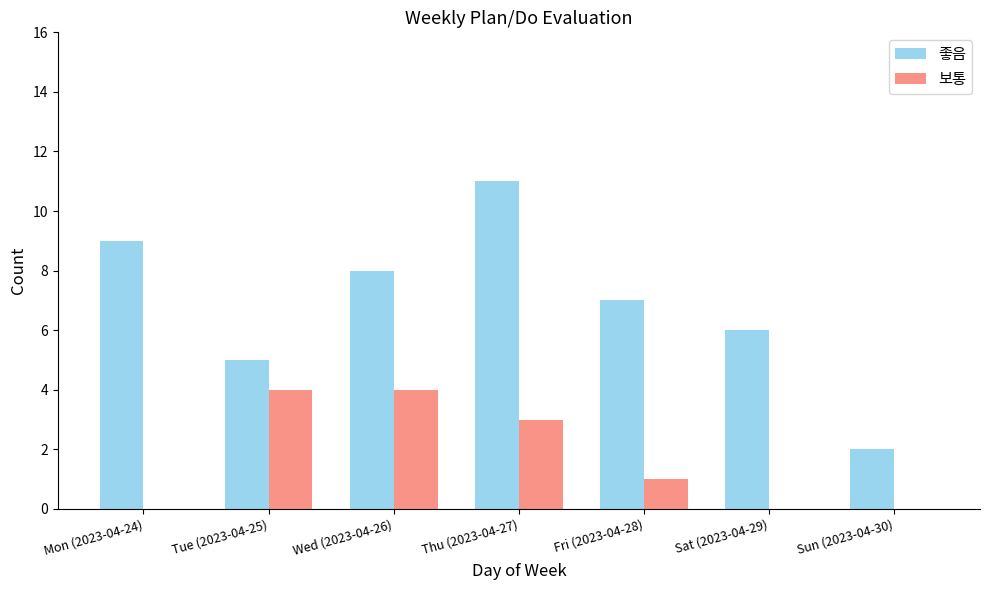

How many groups of bars are there?

7